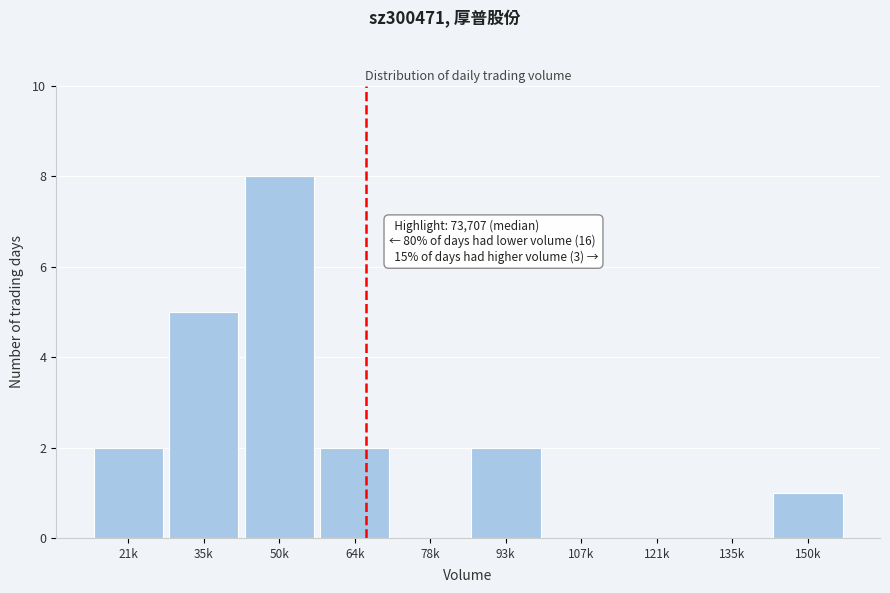

Reading left to right, list all the values displayed in this chart.

21k=2	35k=5	50k=8	64k=2	78k=0	93k=2	107k=0	121k=0	135k=0	150k=1